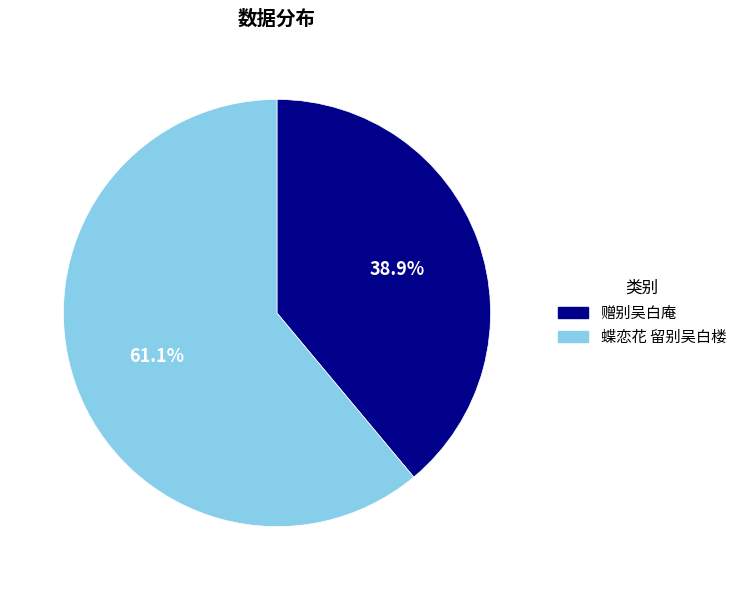

True or false: 赠别吴白庵 accounts for 39% of the total.

True